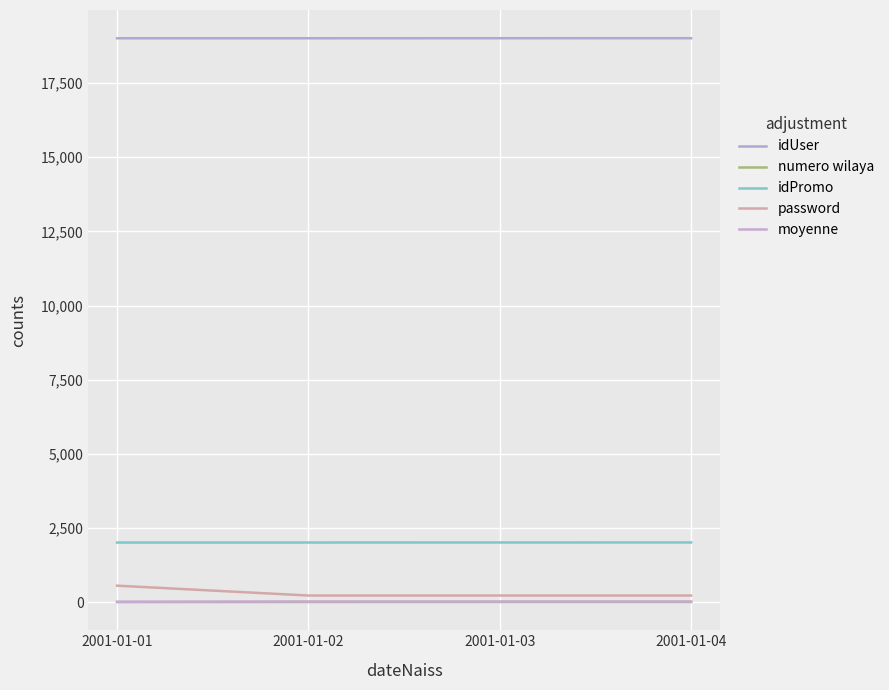

Does the chart have visible grid lines?

Yes